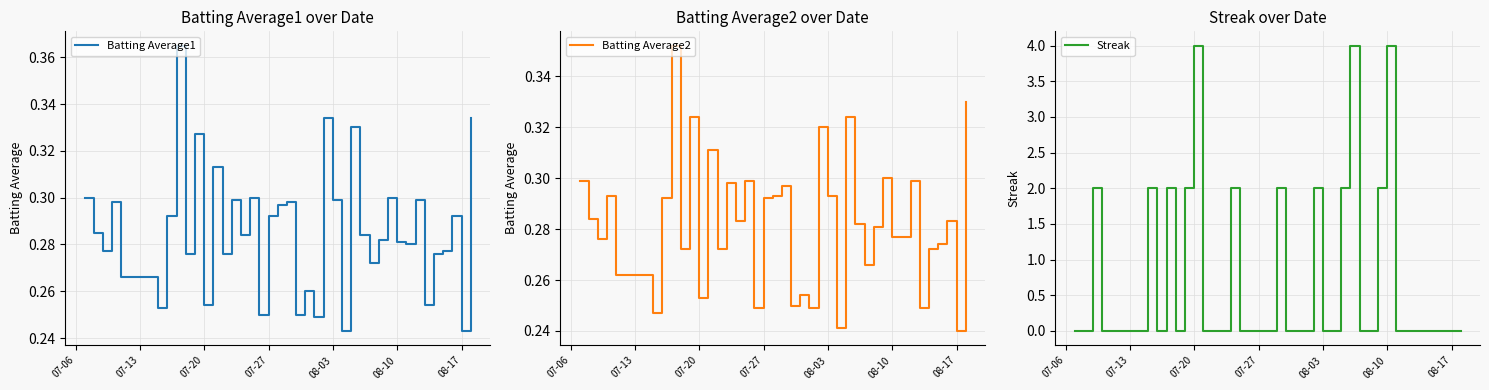

Is this an area chart (filled region under the line)?

No